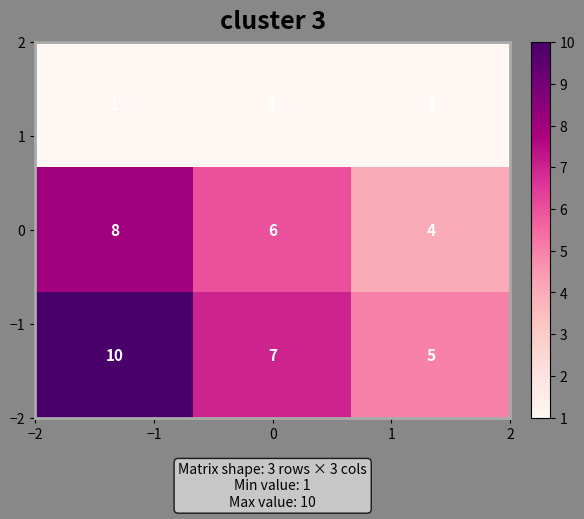

What is the maximum value shown in the chart?

10